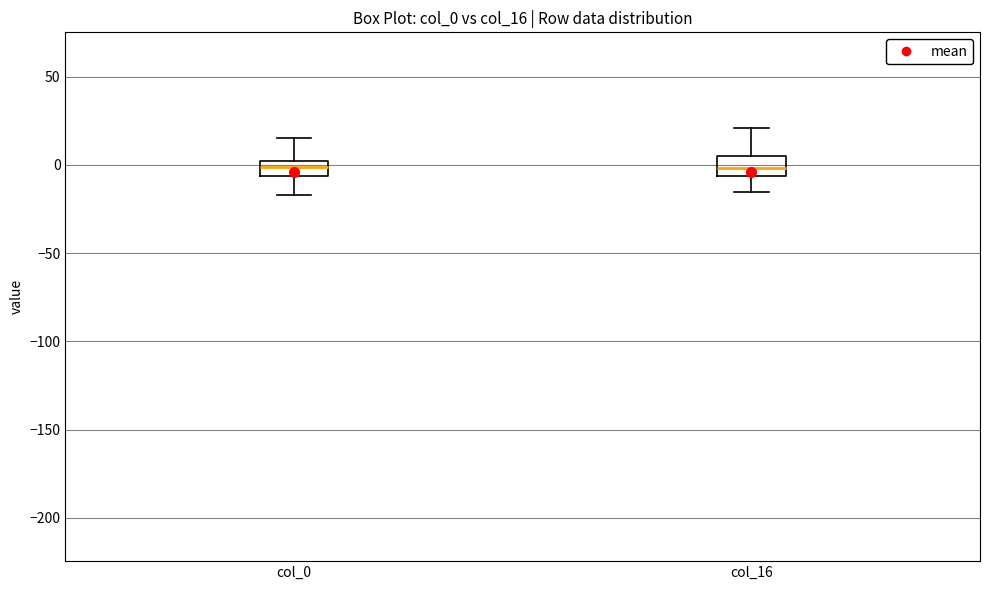

Where does the lower whisker of the box for col_0 end on the y-axis? The values are not printed on the chart, so give them approximately, as read against the axis.

-15